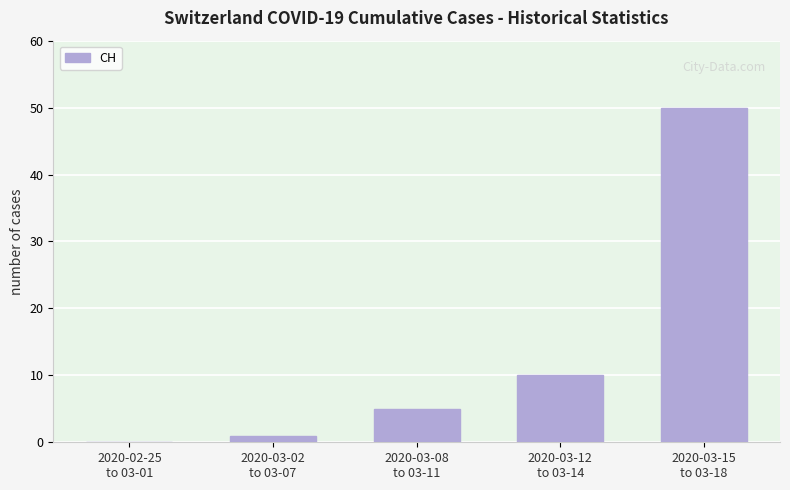

What is the average value?

13